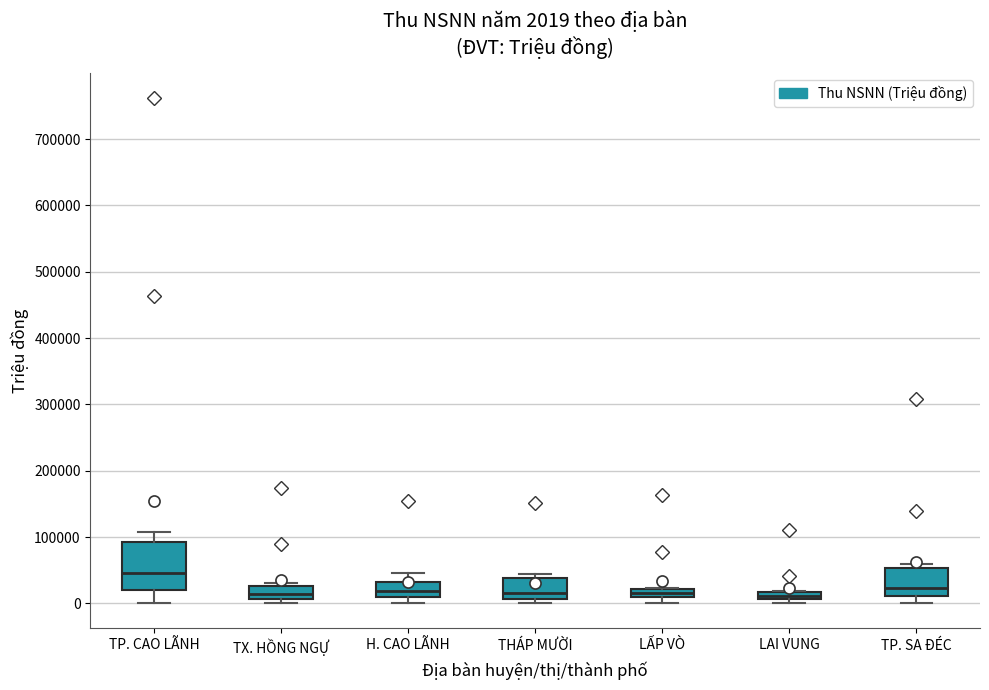

Which box is the tallest, from its lower edge to its upper edge?

TP. CAO LÃNH